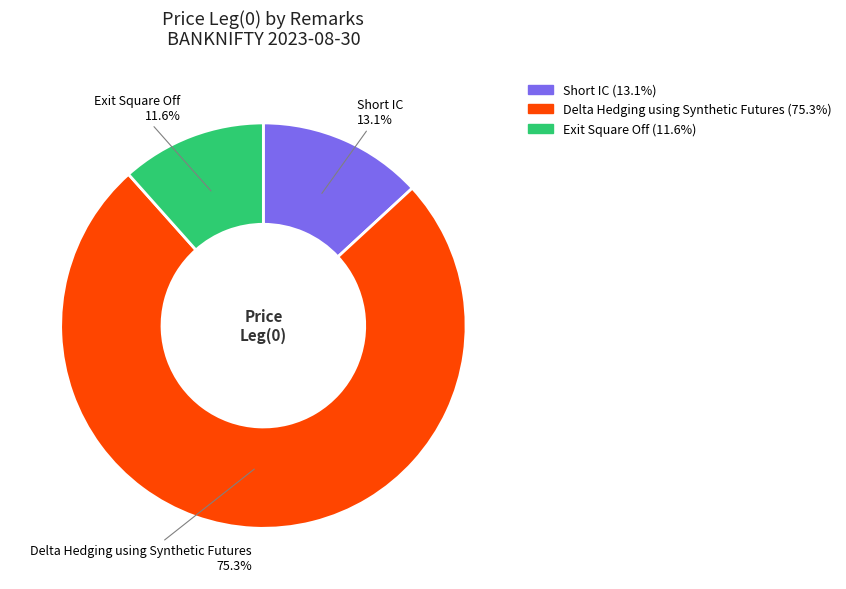

Does Delta Hedging using Synthetic Futures account for over 50% of the chart?

Yes